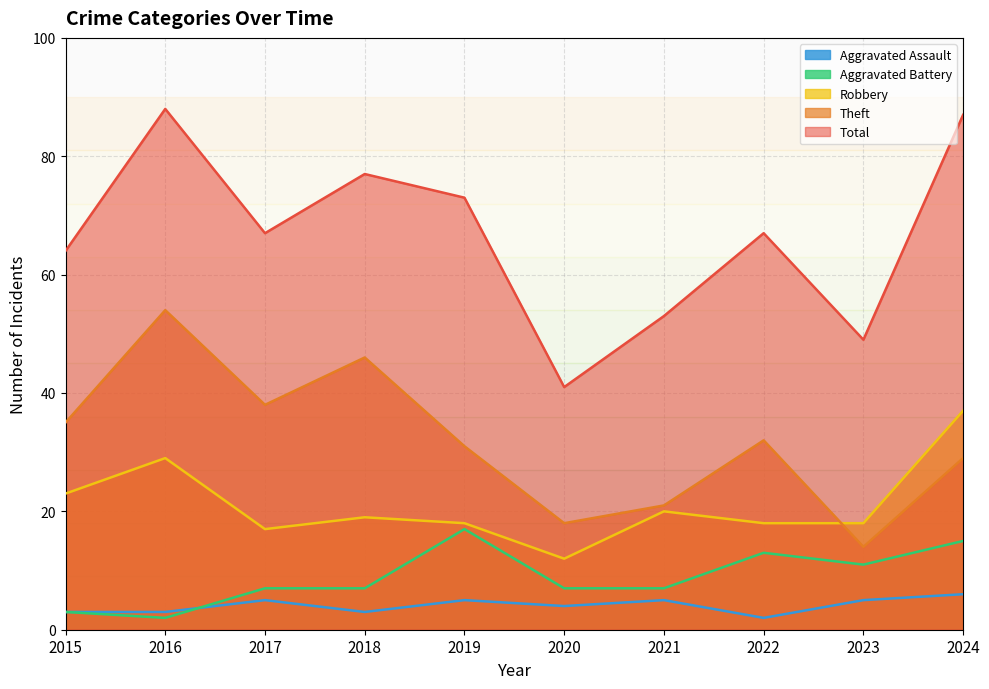

How many distinct data groups are displayed?

5